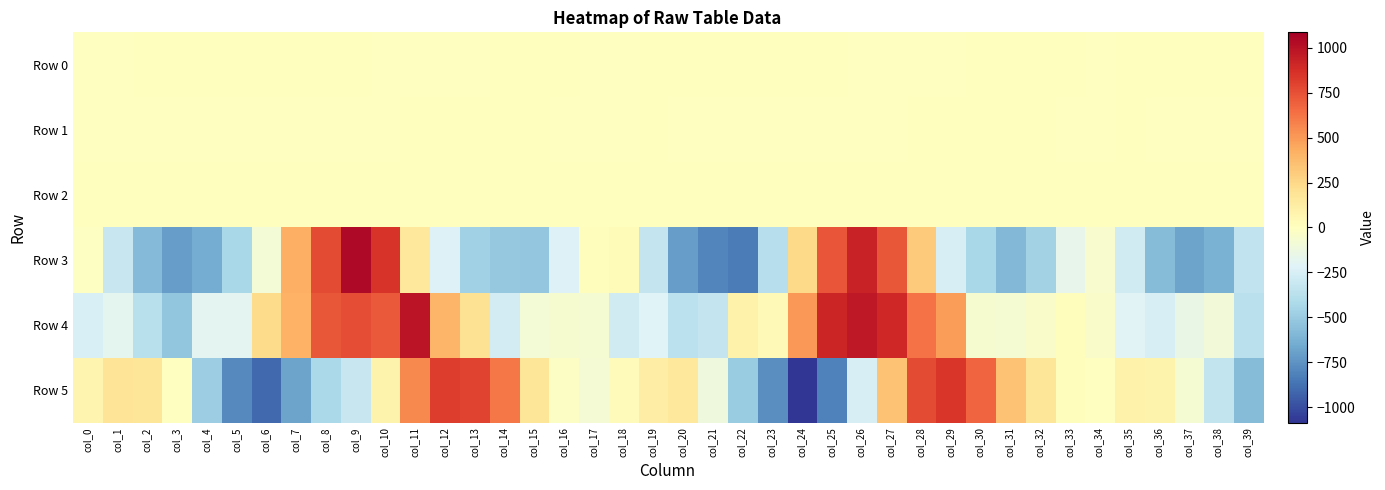

Which series has the widest spread of values?

Row 5